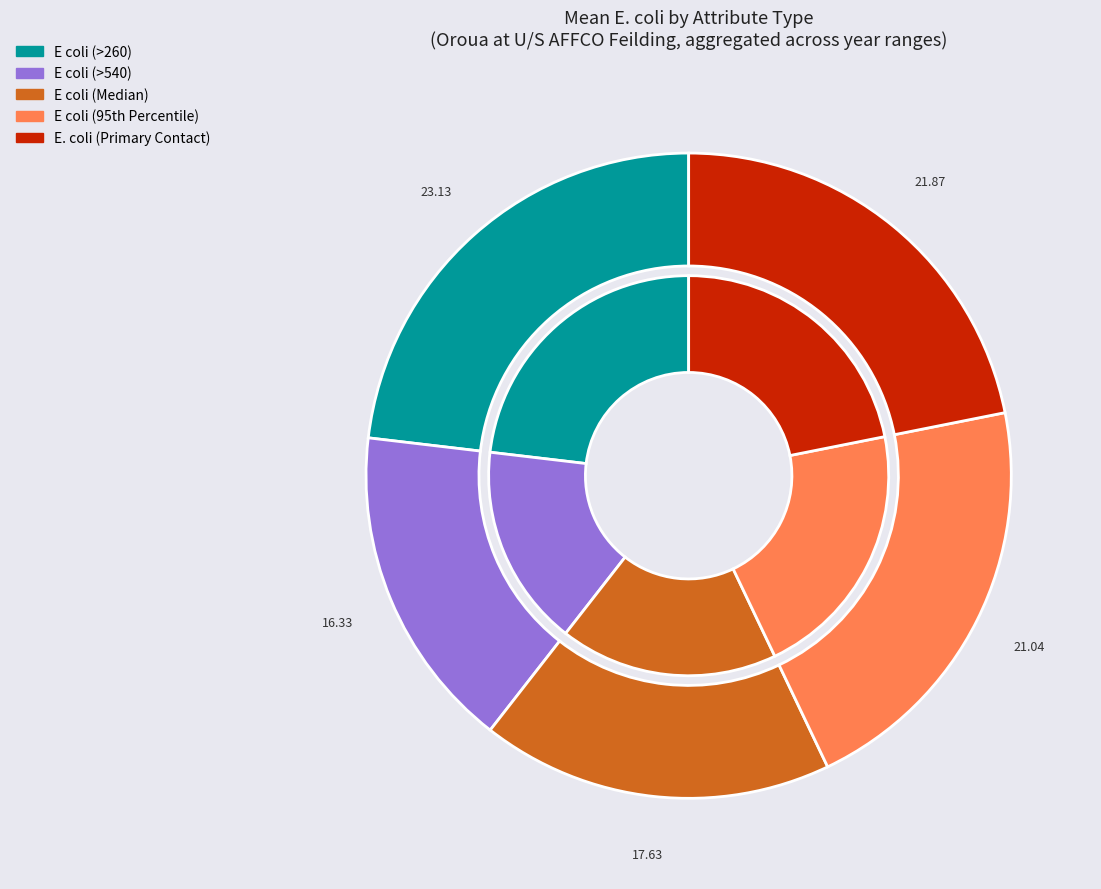

The E coli (>540) slice represents 16% of the pie. True or false?

True